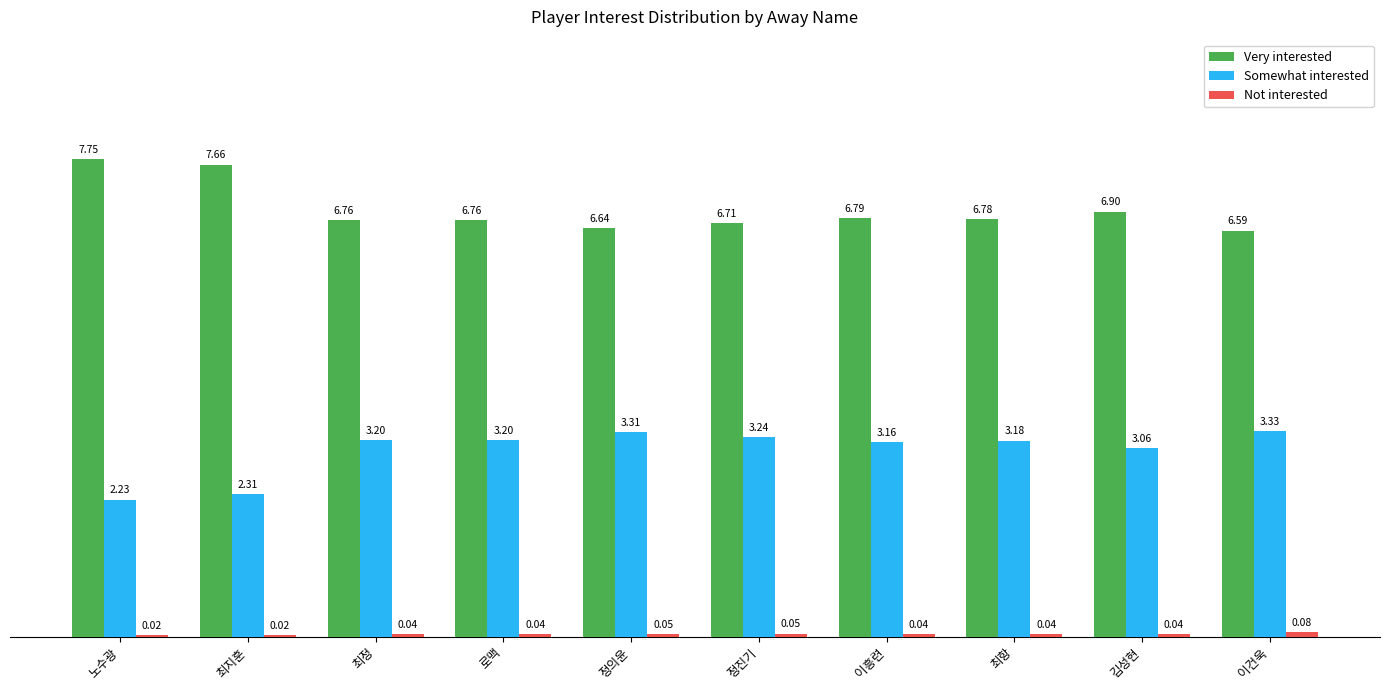

Which series has the largest total across all categories?

Very interested